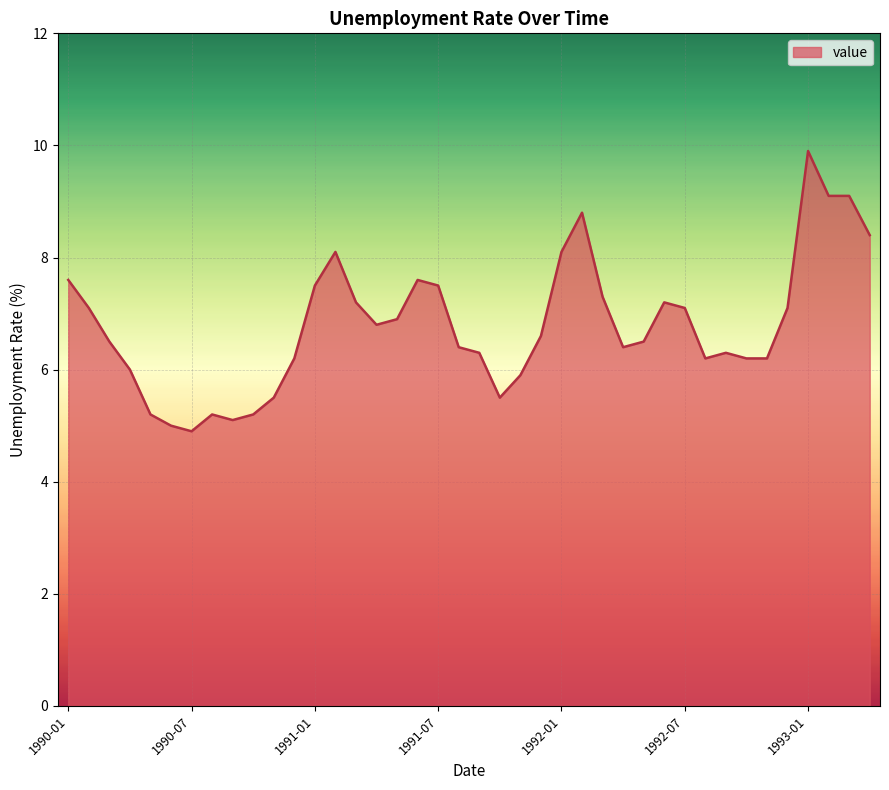

What is the smallest value displayed?

4.9